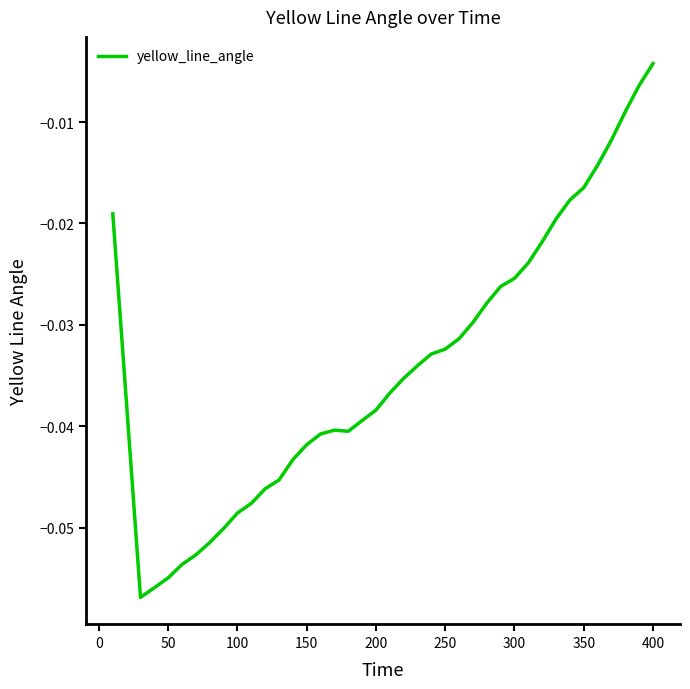

How many lines are shown in the chart?

1